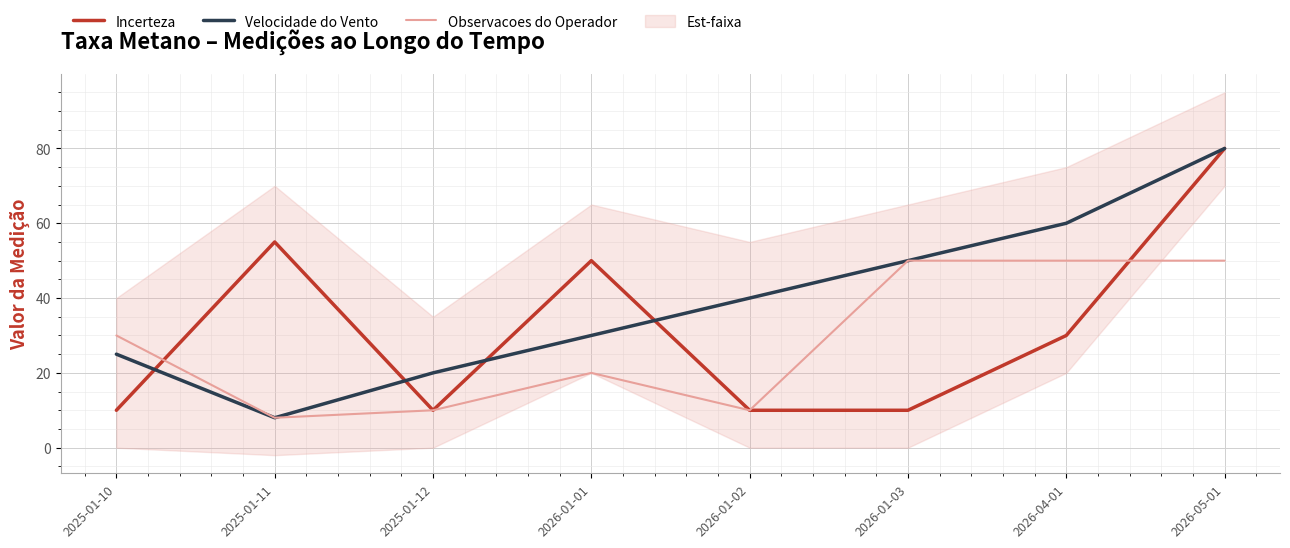

Reading left to right, extract all data points from this chart.

Incerteza: 2025-01-10=10	2025-01-11=55	2025-01-12=10	2026-01-01=50	2026-01-02=10	2026-01-03=10	2026-04-01=30	2026-05-01=80
Velocidade do Vento: 2025-01-10=25	2025-01-11=8	2025-01-12=20	2026-01-01=30	2026-01-02=40	2026-01-03=50	2026-04-01=60	2026-05-01=80
Observacoes do Operador: 2025-01-10=30	2025-01-11=8	2025-01-12=10	2026-01-01=20	2026-01-02=10	2026-01-03=50	2026-04-01=50	2026-05-01=50